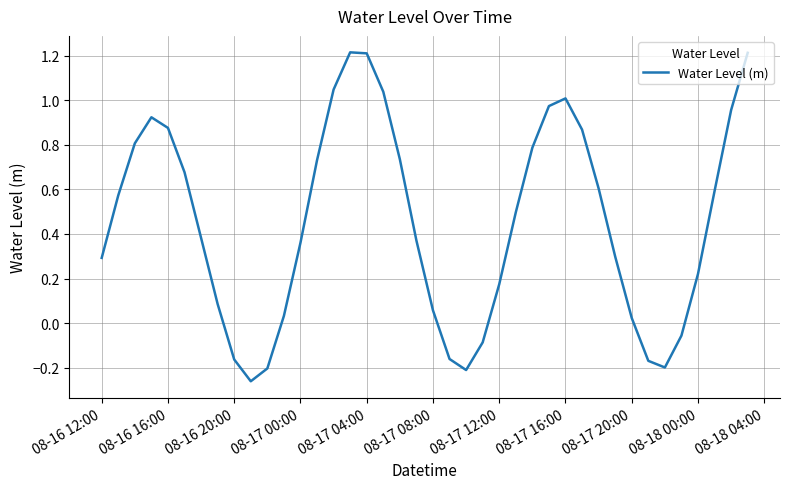

What is the maximum value shown in the chart?

1.2